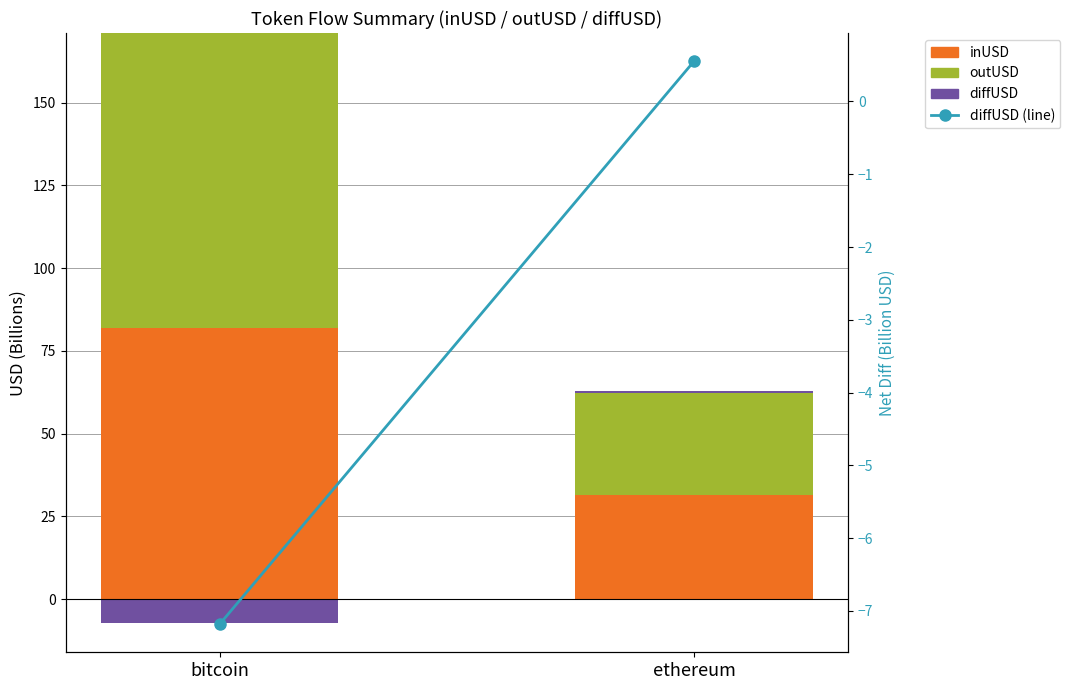

How many positive values does the diffUSD (pos) series have?

1